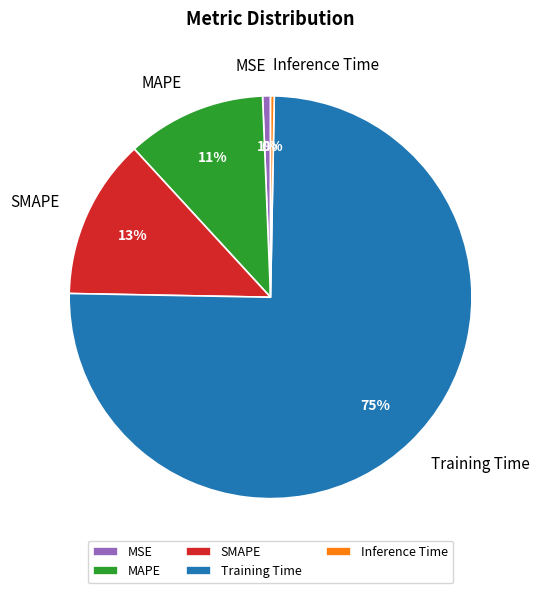

The Training Time slice represents 65% of the pie. True or false?

False